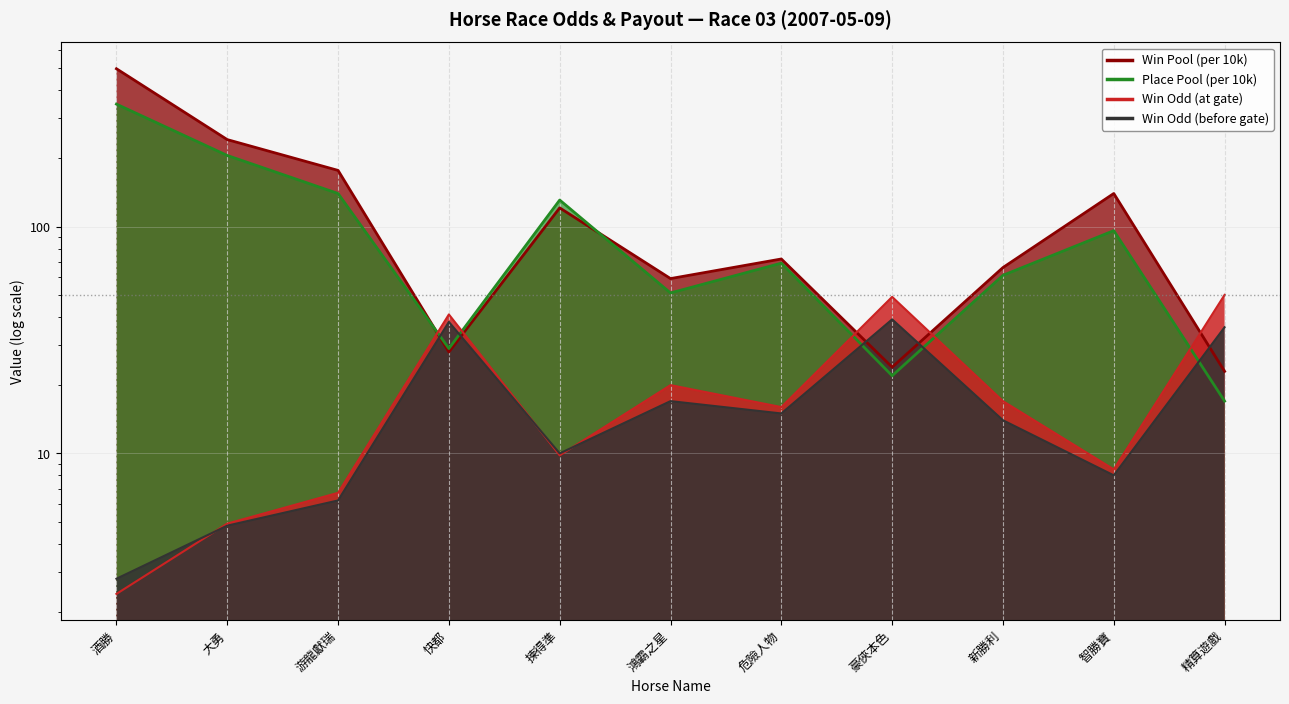

Rank the categories by PInTenThousand value from lowest to highest.

精算遊戲, 豪俠本色, 快都, 鴻霸之星, 新勝利, 危險人物, 智勝寶, 揀得準, 游龍獻瑞, 大勇, 酒勝